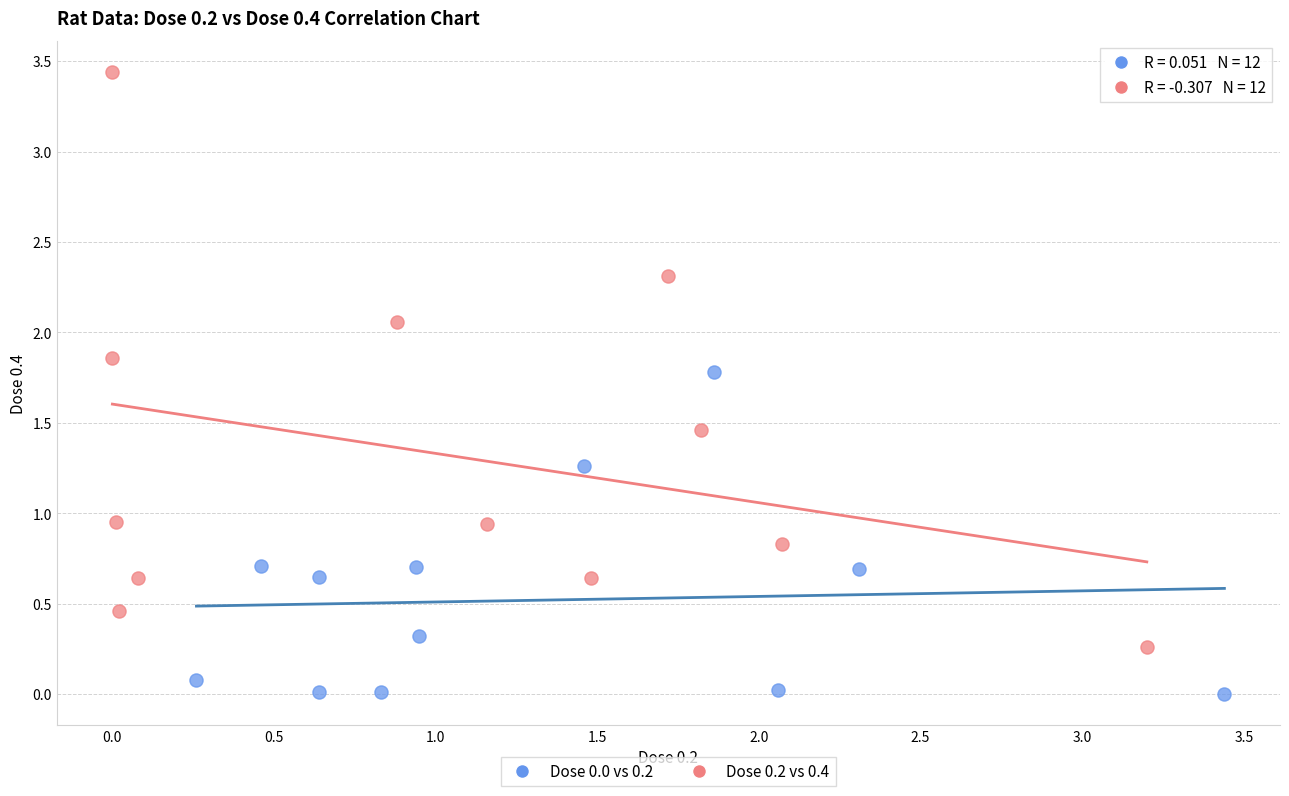

Which series has the widest spread of Y values?

Dose 0.2 vs 0.4